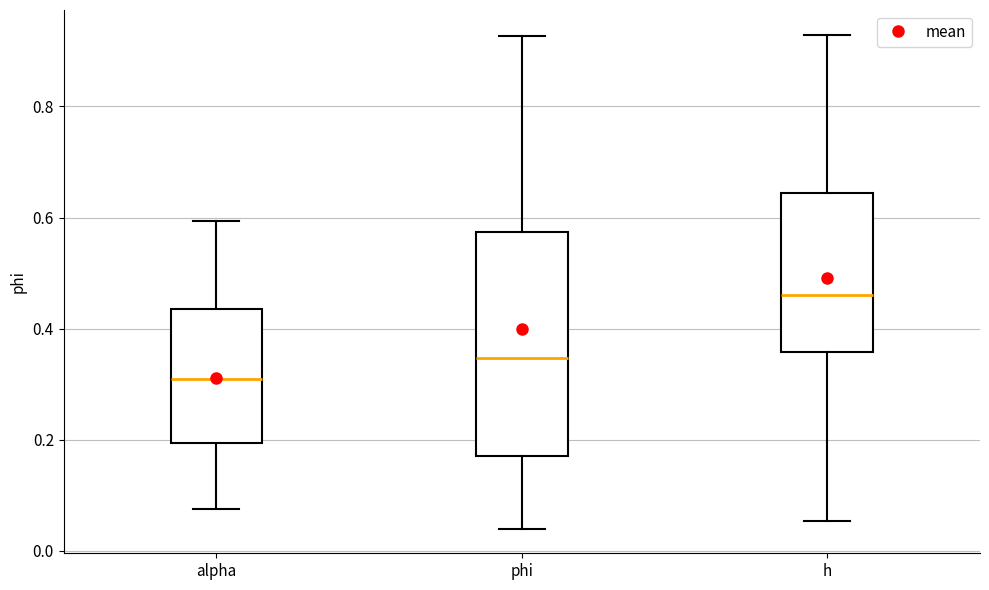

Reading left to right, read every box against the y-axis: the position of its median line, the range the box covers, and the ends of its whiskers. The values are not printed on the chart, so give them approximately, as read against the axis.

alpha: median 0.30, box 0.20 to 0.44, whiskers 0.08 to 0.60
phi: median 0.34, box 0.18 to 0.58, whiskers 0.04 to 0.92
h: median 0.46, box 0.36 to 0.64, whiskers 0.06 to 0.92